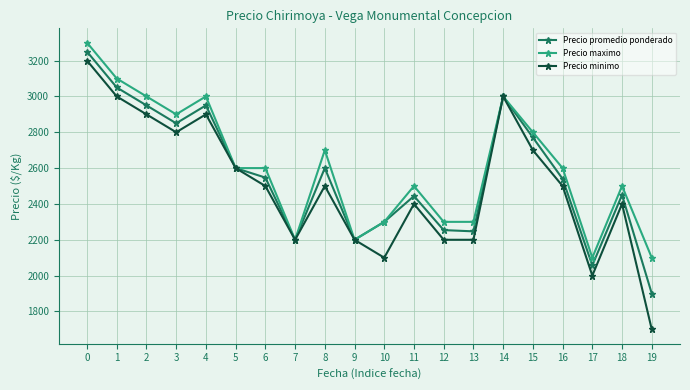

True or false: Precio promedio ponderado has more than 0 points higher than both neighbors.

True